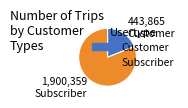

What is the largest slice in the pie chart?

Subscriber